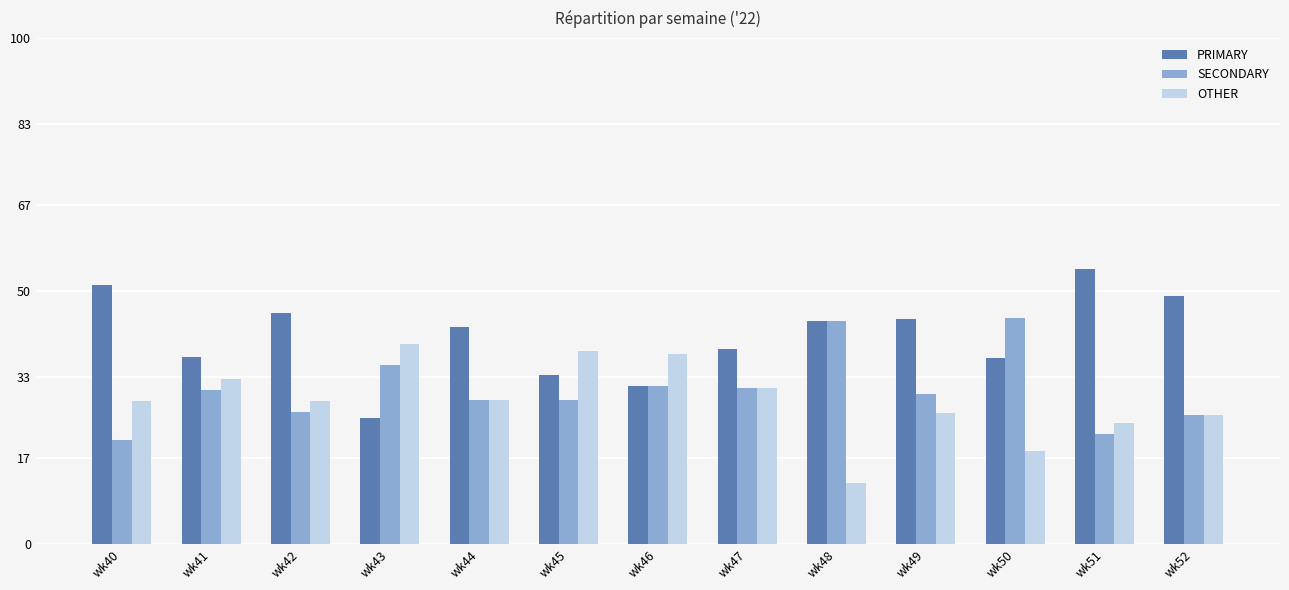

Which series has the largest total across all categories?

PRIMARY